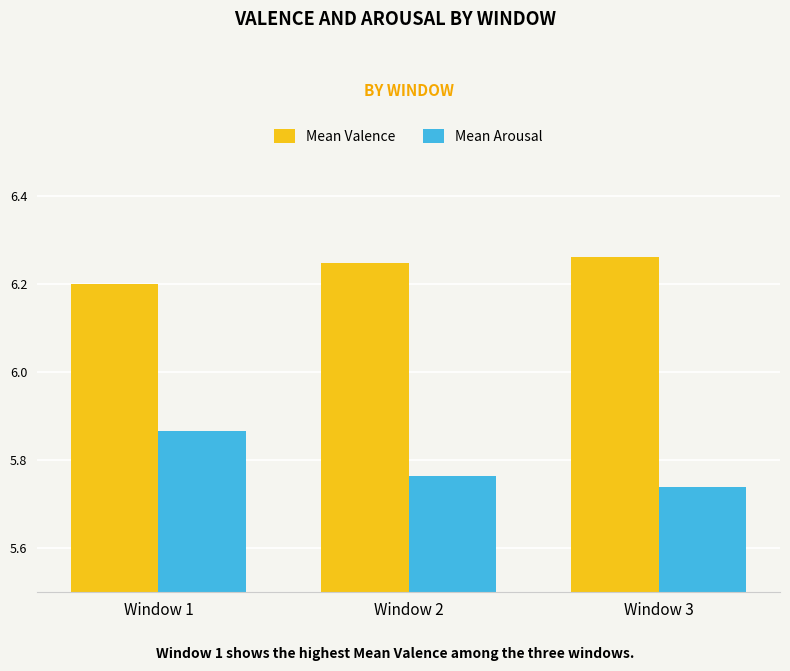

True or false: Mean Arousal has a value of 1.2 at Window 1.

False